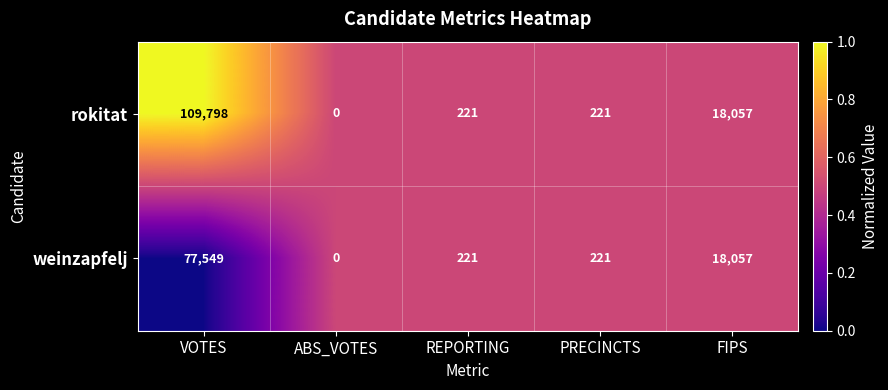

Is the value of weinzapfelj at ABS_VOTES greater than the value of rokitat at REPORTING?

No